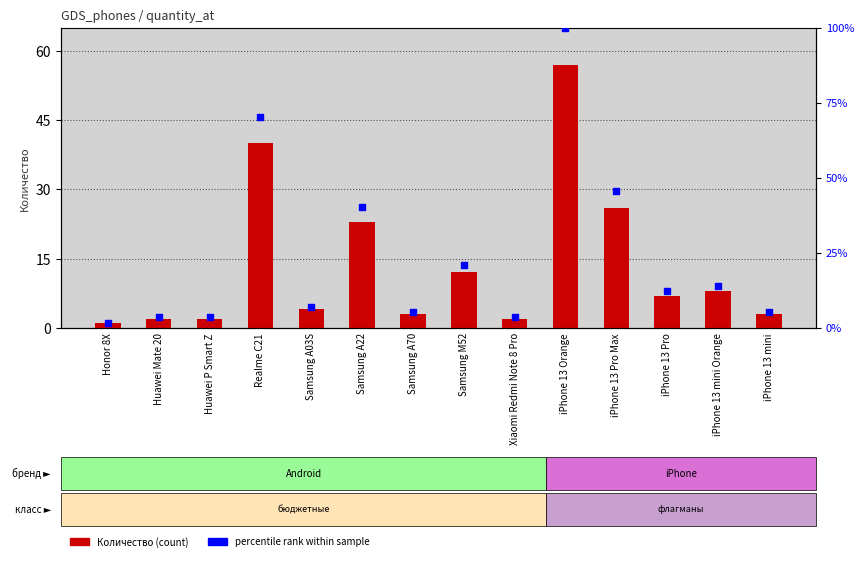

Which series has the largest total across all categories?

percentile rank